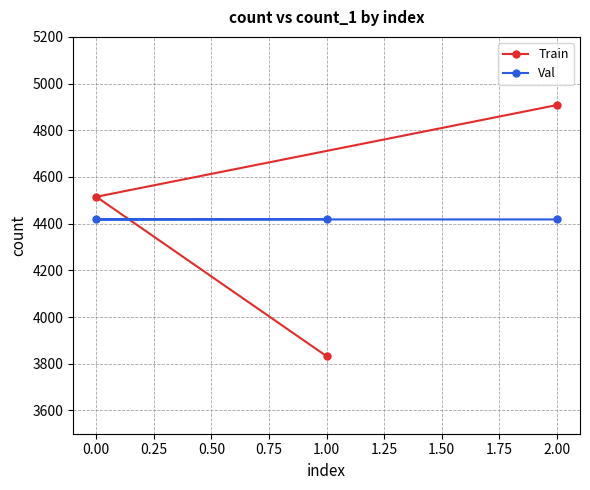

What is the difference between the highest and lowest values at 0.00?

97